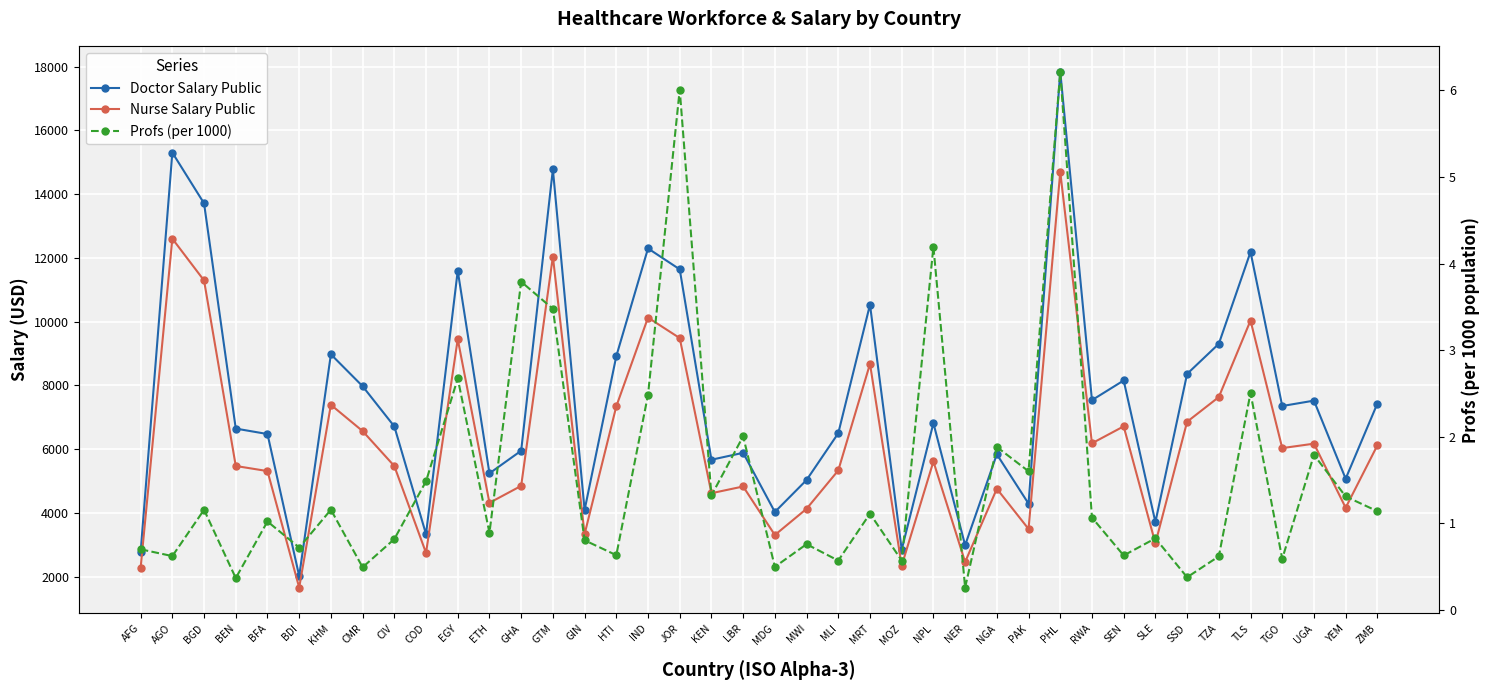

Is it true that Profs (per 1000) equals 0.5 at CMR?

True